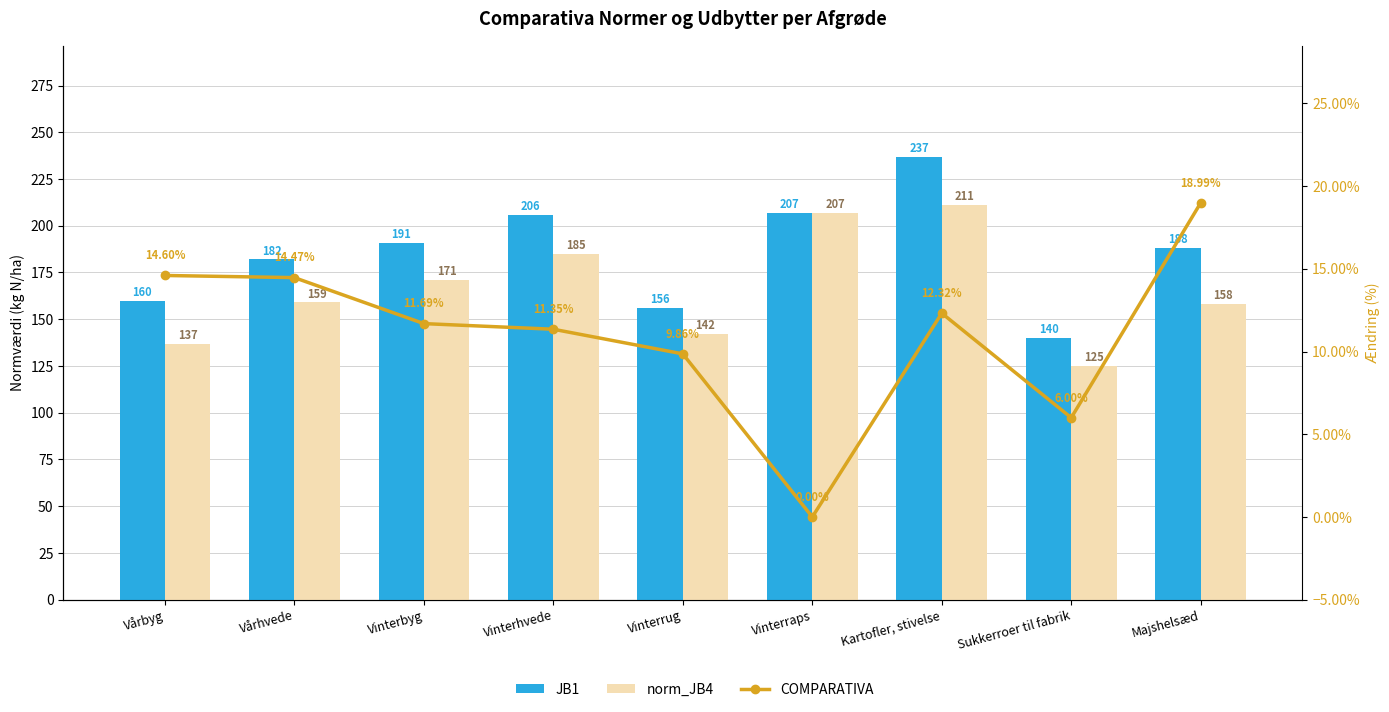

Rank the categories by JB1 value from lowest to highest.

Sukkerroer til fabrik, Vinterrug, Vårbyg, Vårhvede, Majshelsæd, Vinterbyg, Vinterhvede, Vinterraps, Kartofler, stivelse